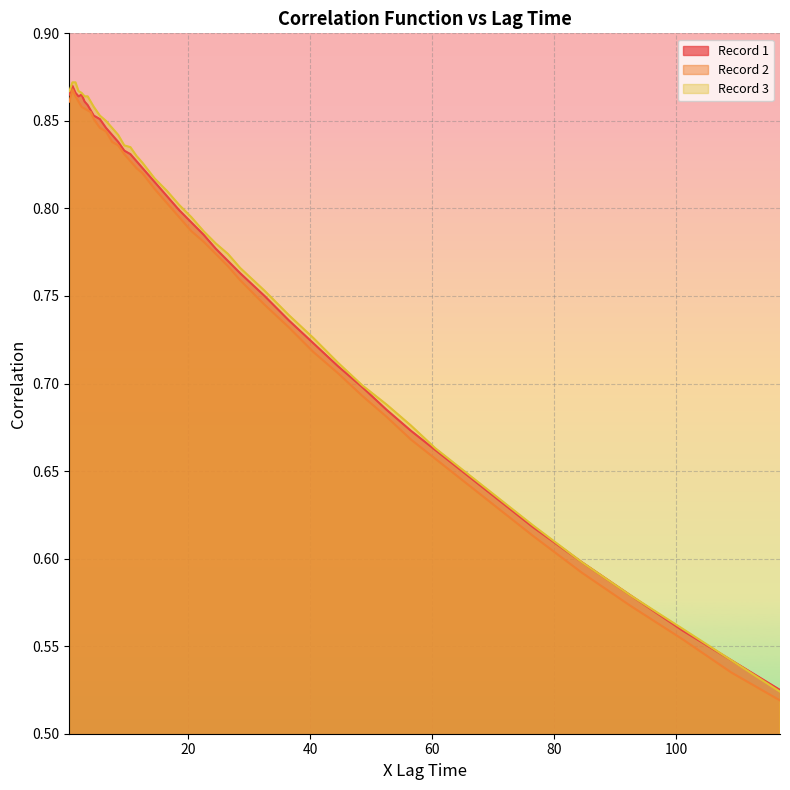

Which series has the largest range (max minus min)?

Record 2